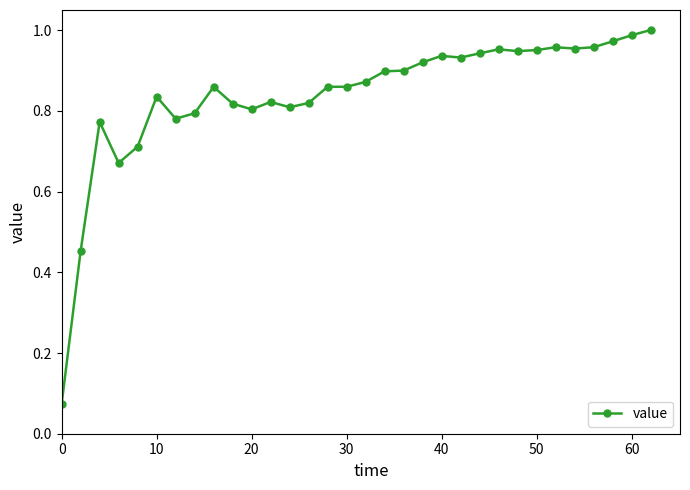

What is the sum of all values?

26.8